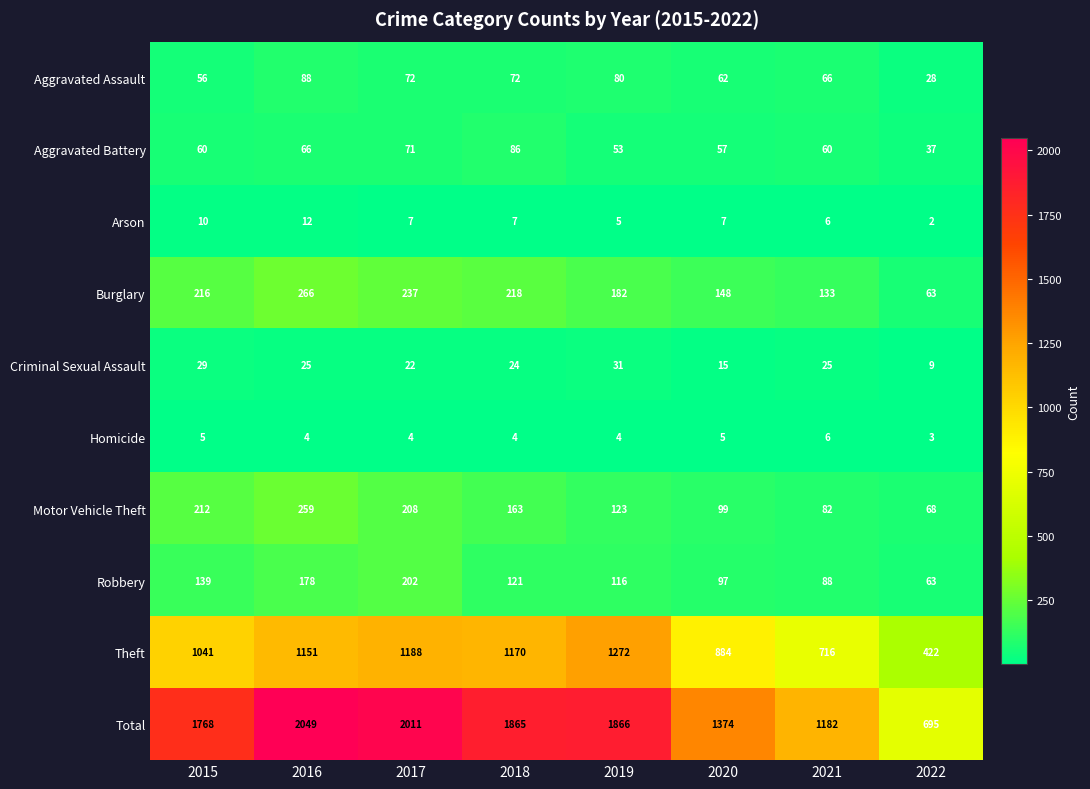

At which category is the sum across all series the highest?

2016